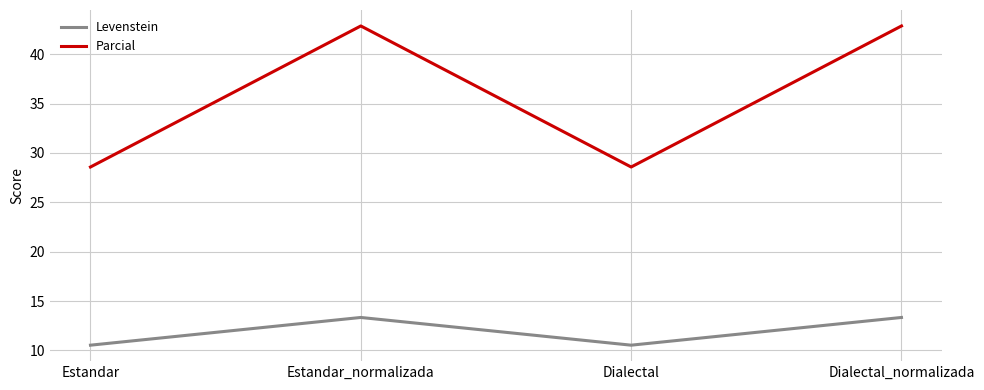

What is the spread (max minus min) of values at Dialectal?

18.0